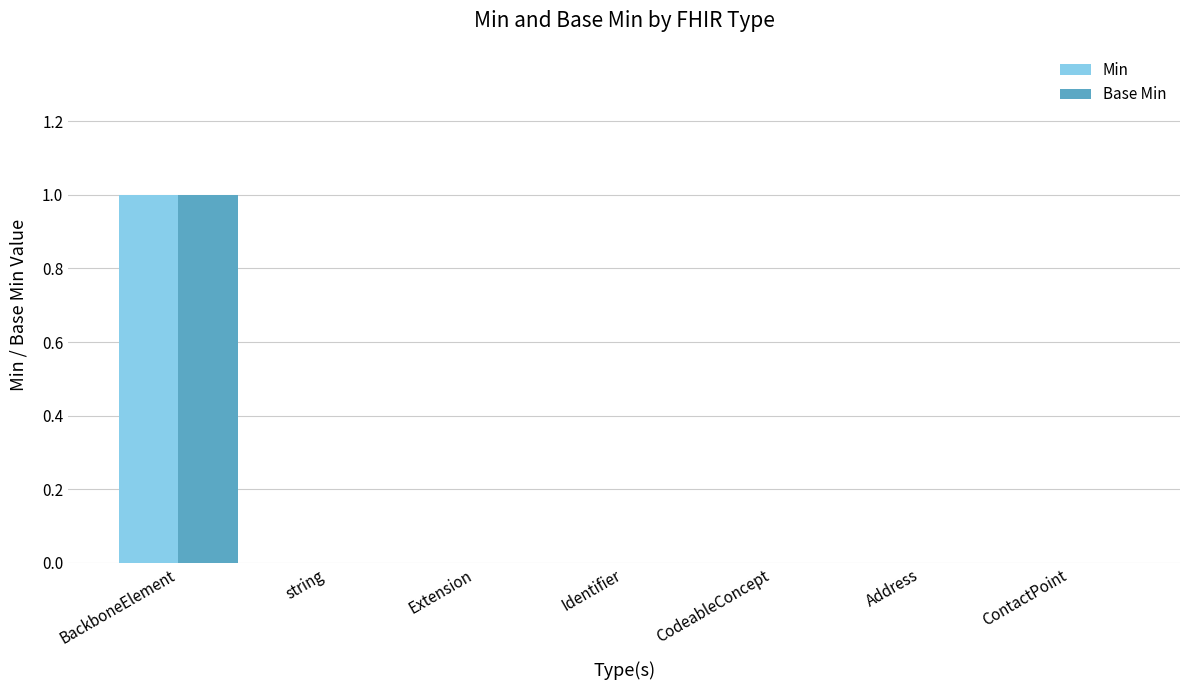

At which category is the sum across all series the highest?

BackboneElement